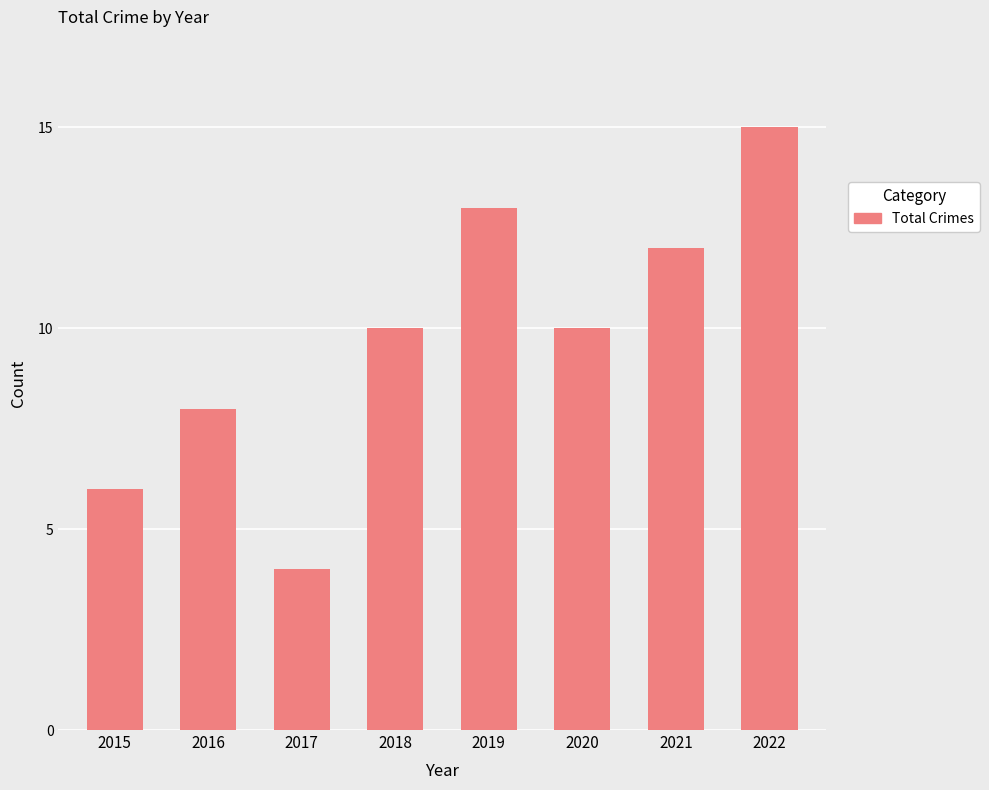

How many data points does each series have?

8